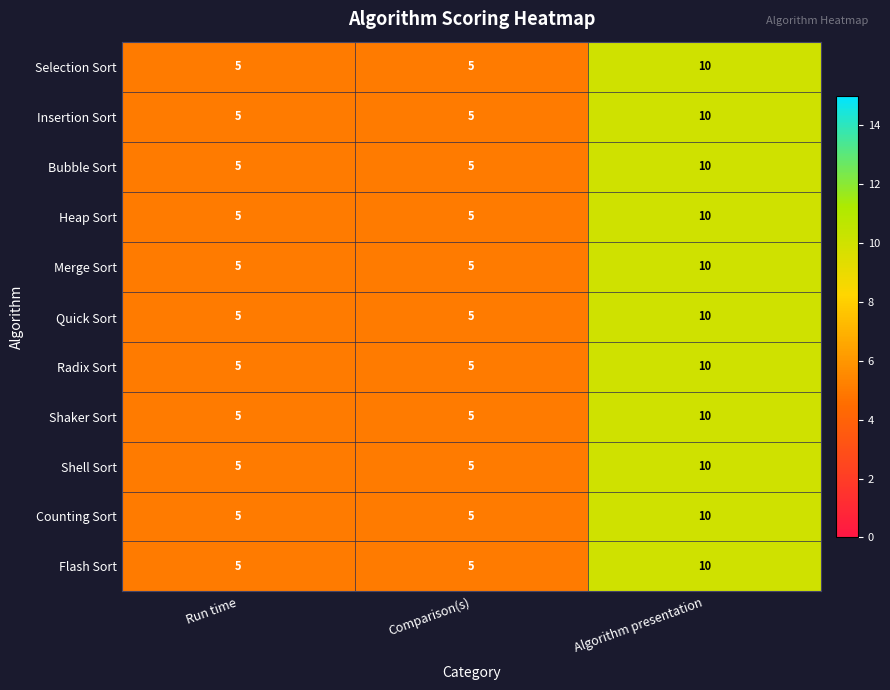

How many Bubble Sort values are between 5 and 10?

3